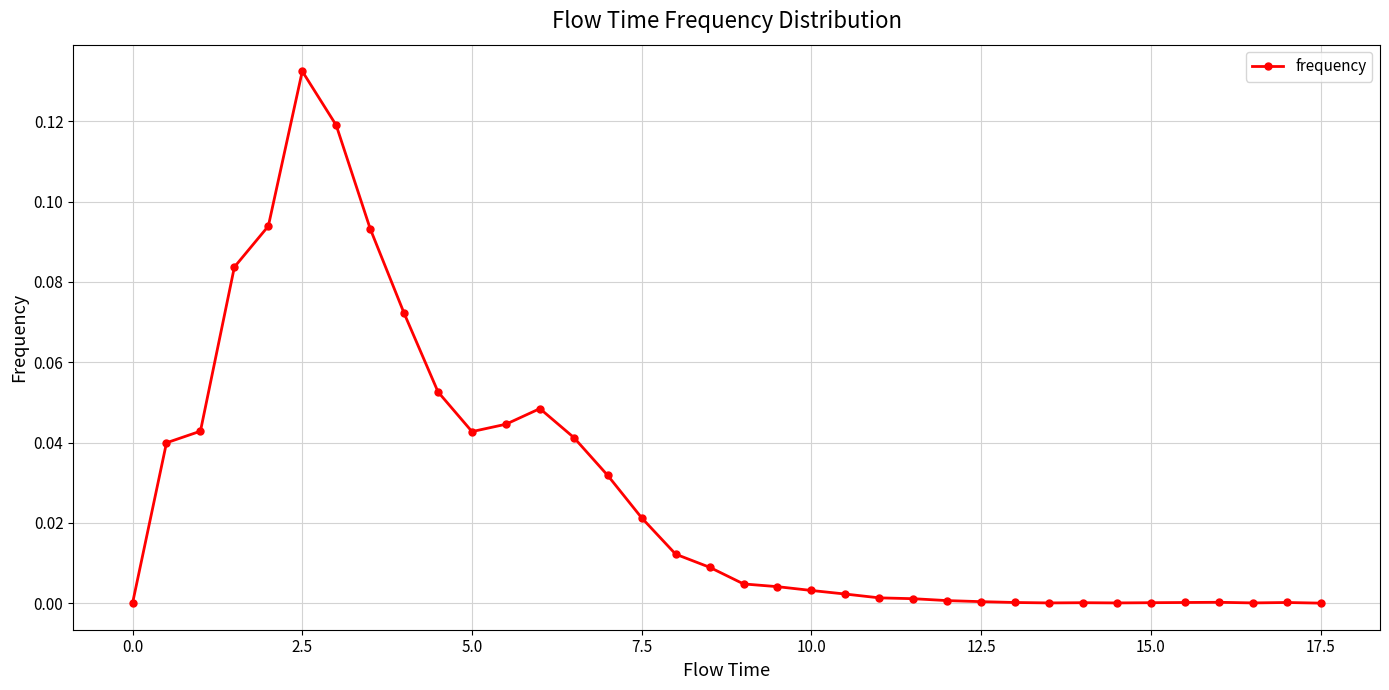

What is the sum of all values?

1.0